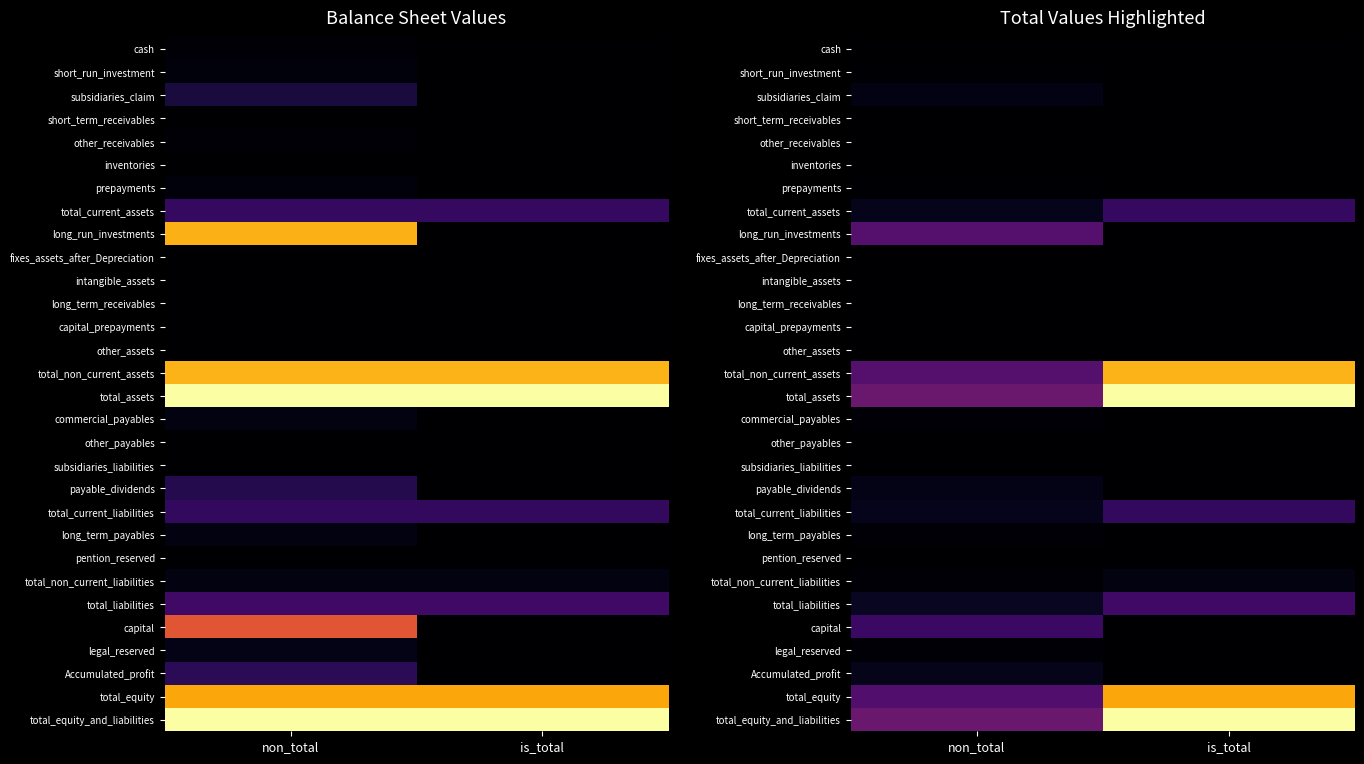

Which has a higher value, non_total or is_total?

non_total